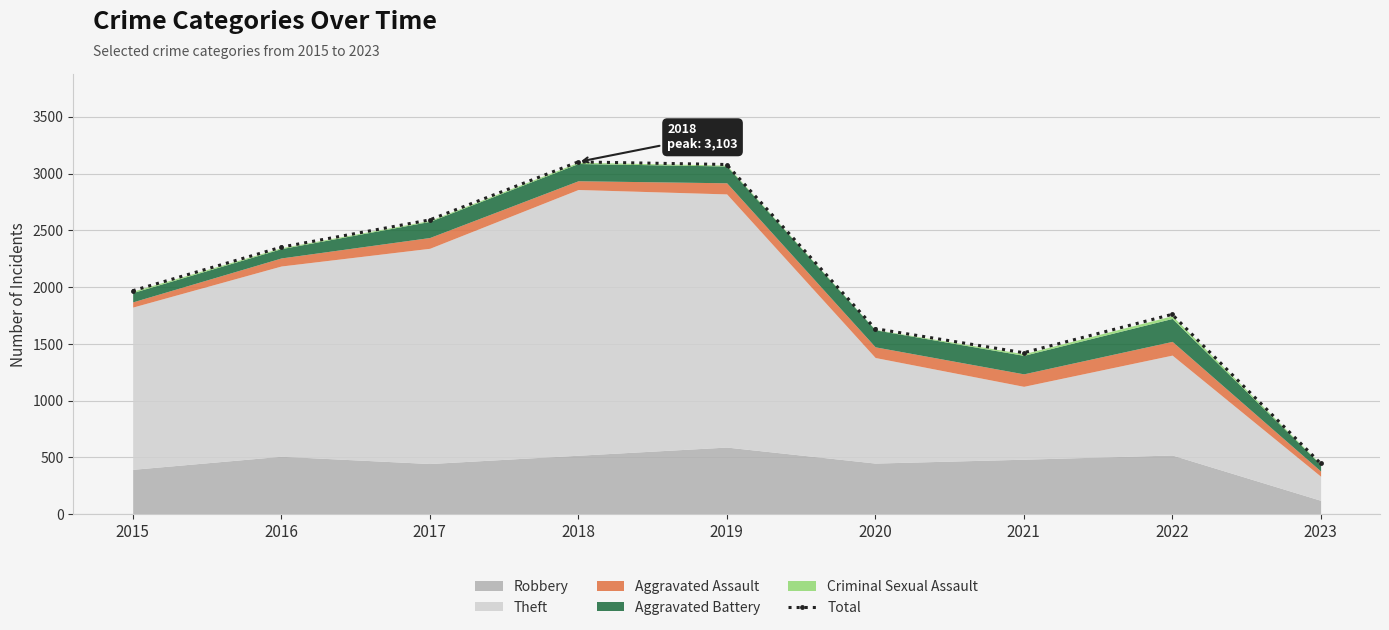

What is the minimum value shown in the chart?

447